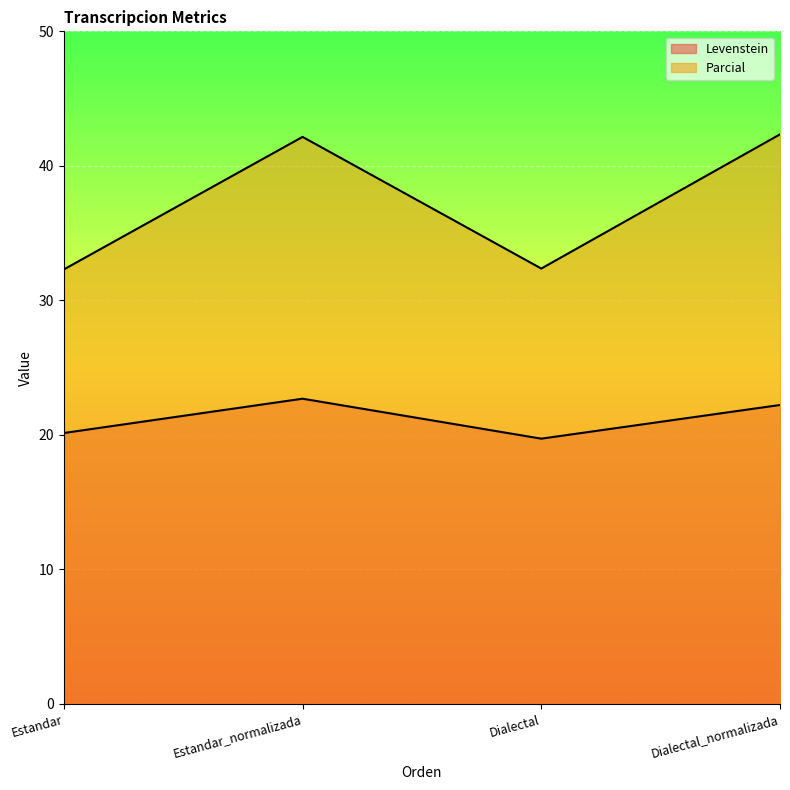

What is the label of the 3rd point from the right?

Estandar_normalizada